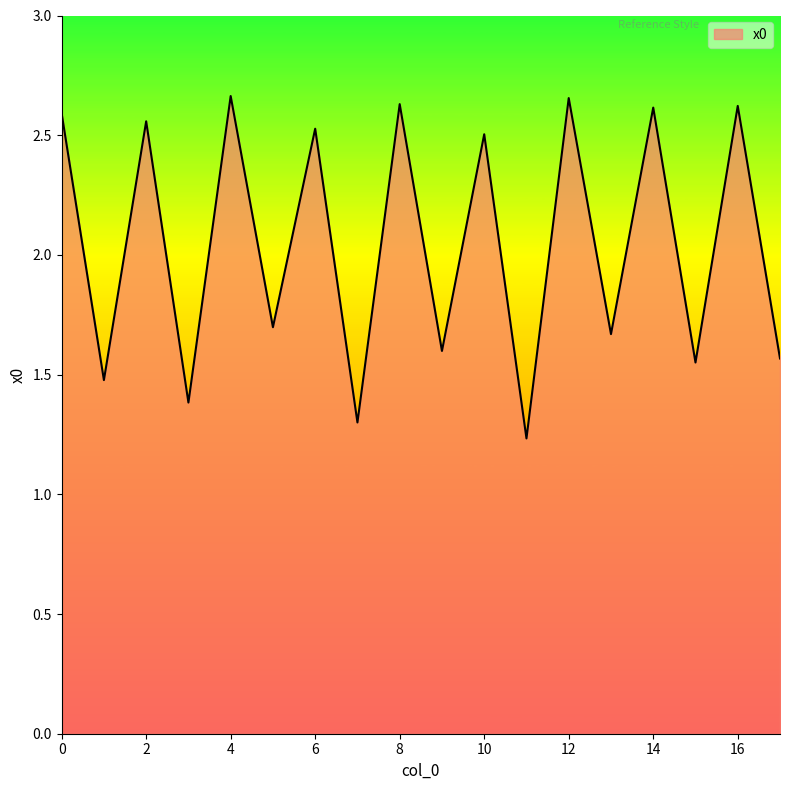

What is the difference between the maximum and minimum values?

1.4